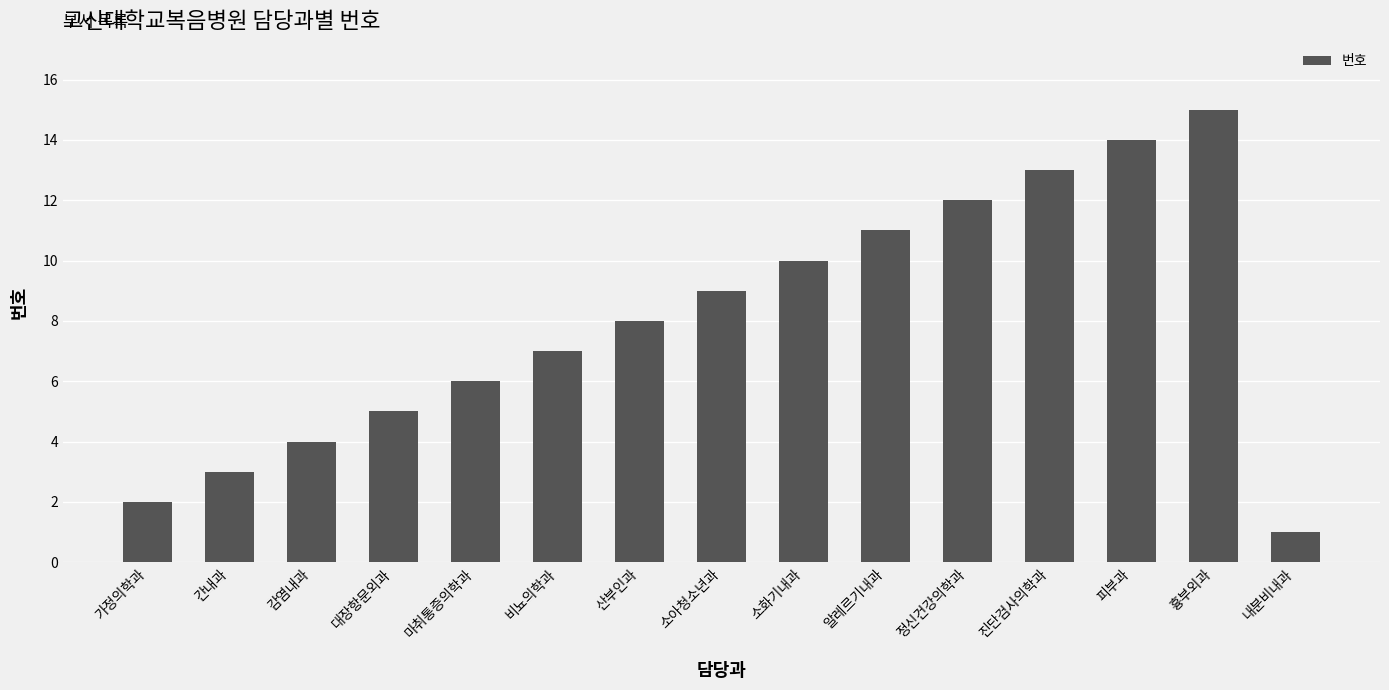

What is the label of the 4th bar from the left?

대장항문외과